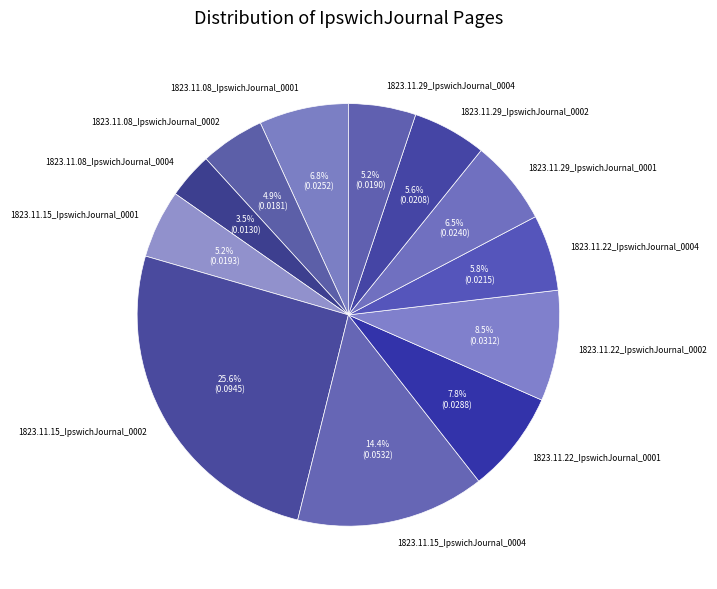

To the nearest percent, what is the average slice percentage?

8%